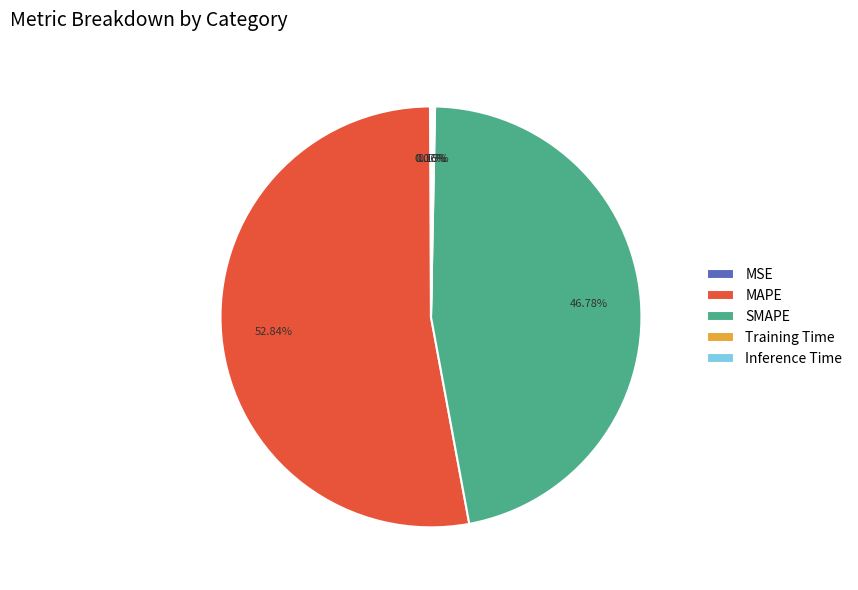

Does MAPE represent more than half of the total?

Yes